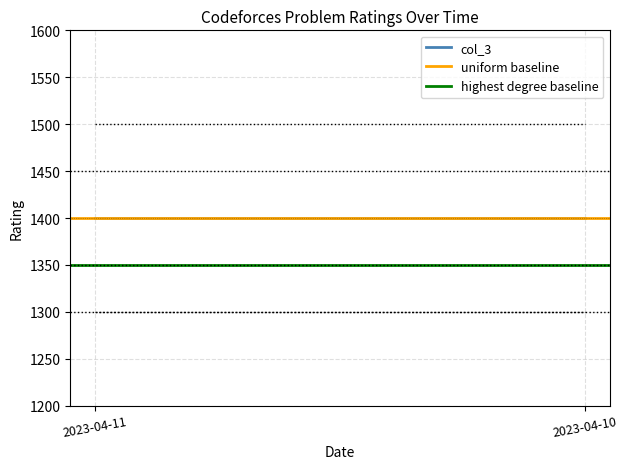

What is the total value across all series at 2023-04-10?

4150